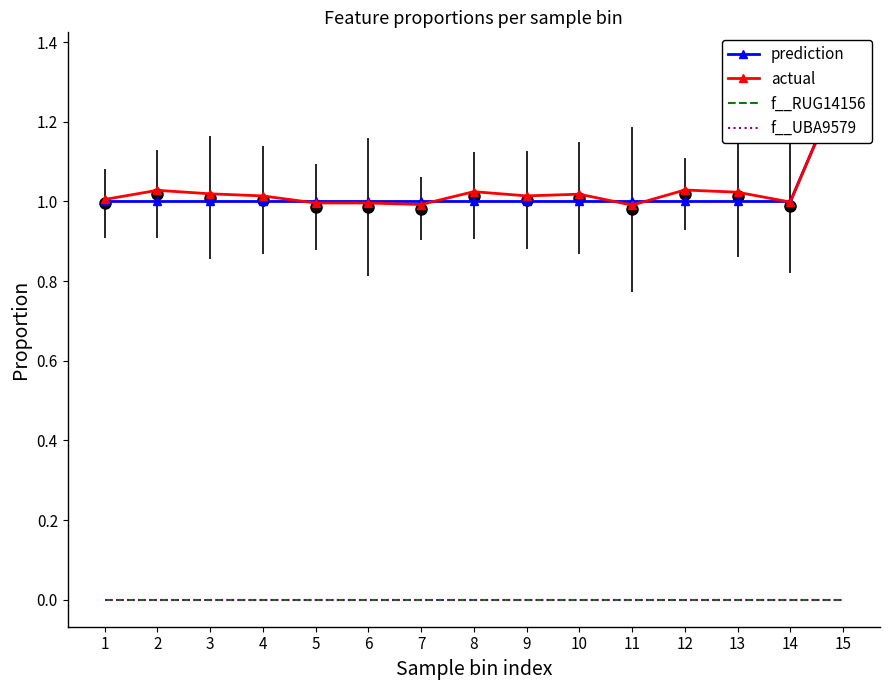

At 7, list the series in order from largest to smallest.

prediction, actual, f__RUG14156, f__UBA9579